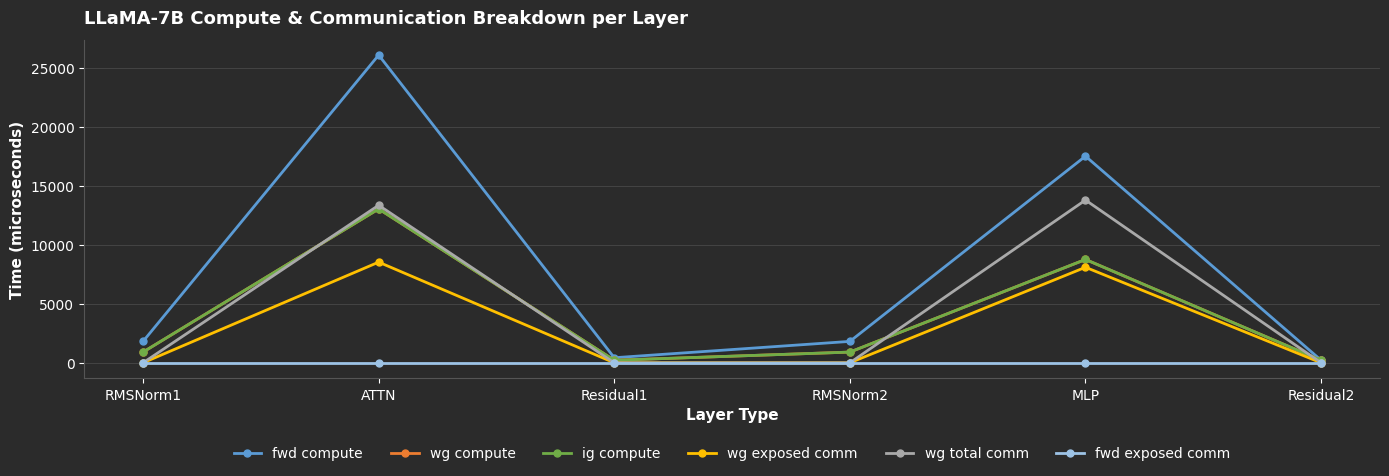

True or false: wg exposed comm and wg total comm cross at least once.

False